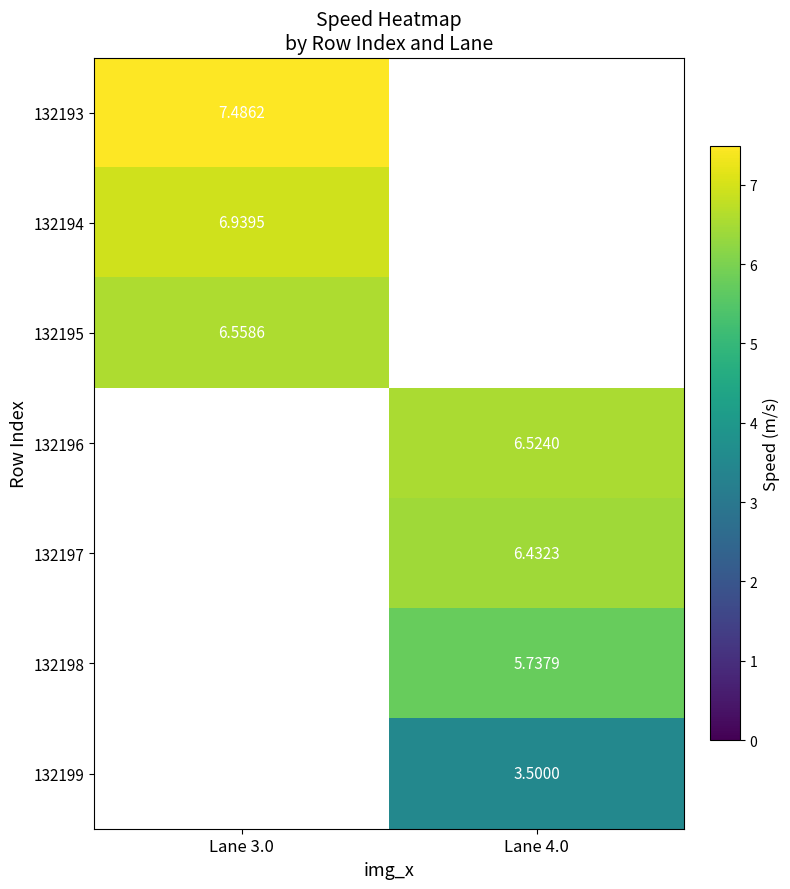

The value of 132199 at Lane 4.0 is 3.5. True or false?

True